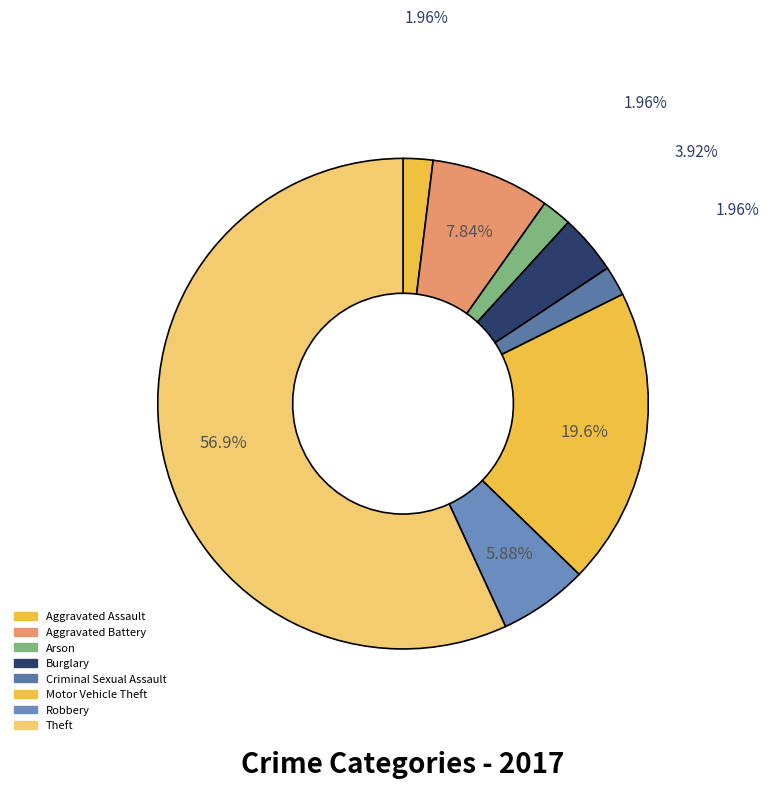

How many slices are in this pie chart?

8